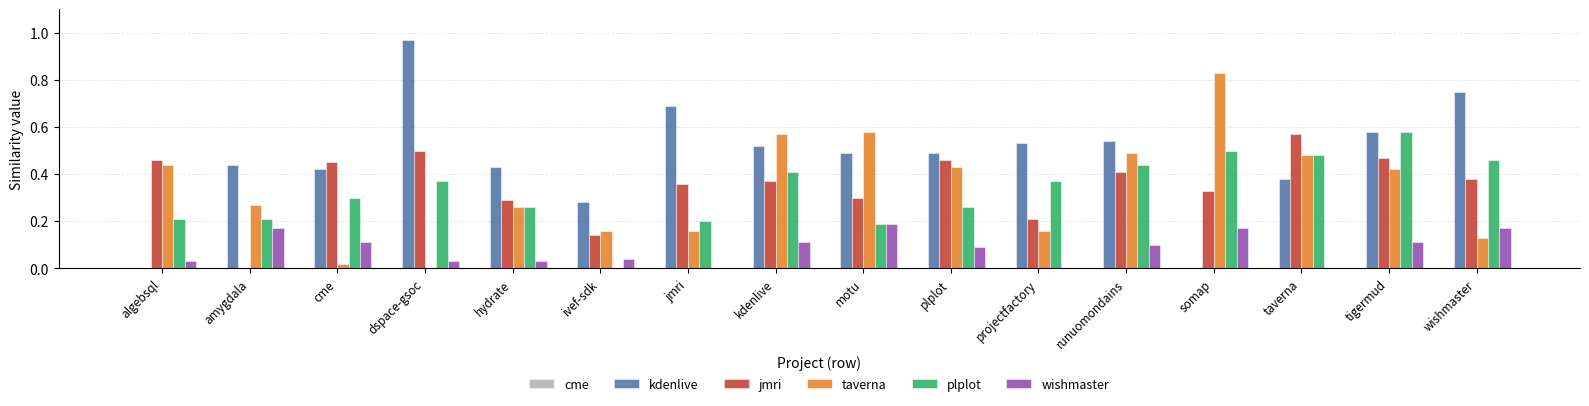

What is the sum of all taverna values?

5.4